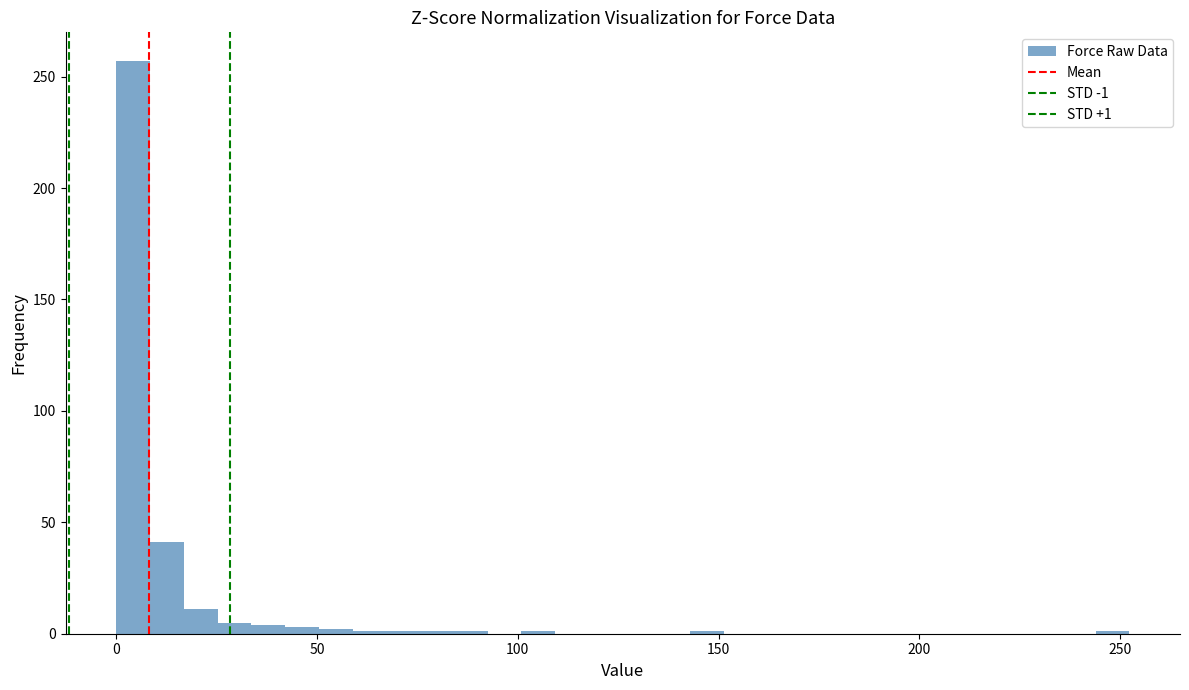

Around what value on the x-axis is the tallest bar? Give the approximate position of its centre, as read against the axis.

5